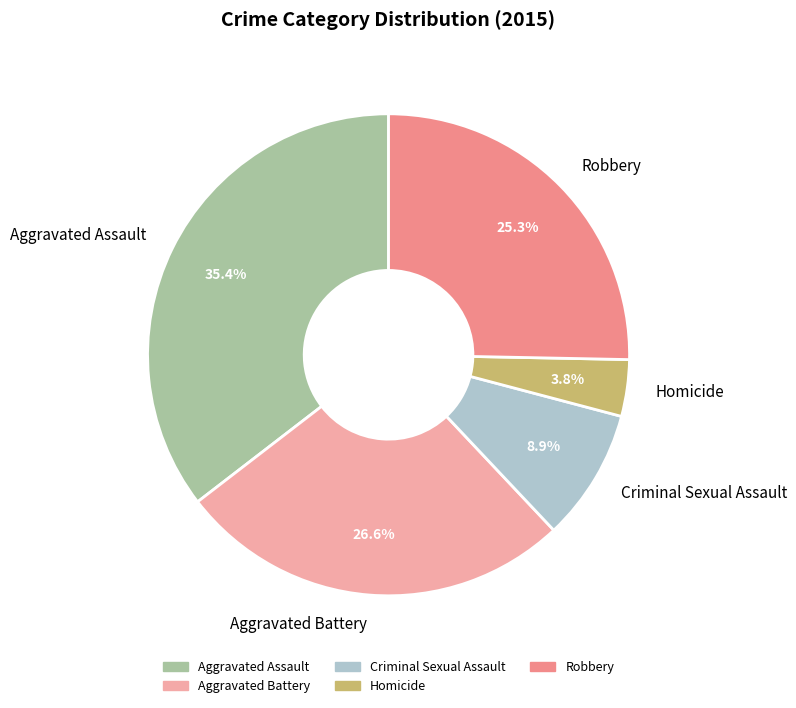

Does Robbery account for over 50% of the chart?

No